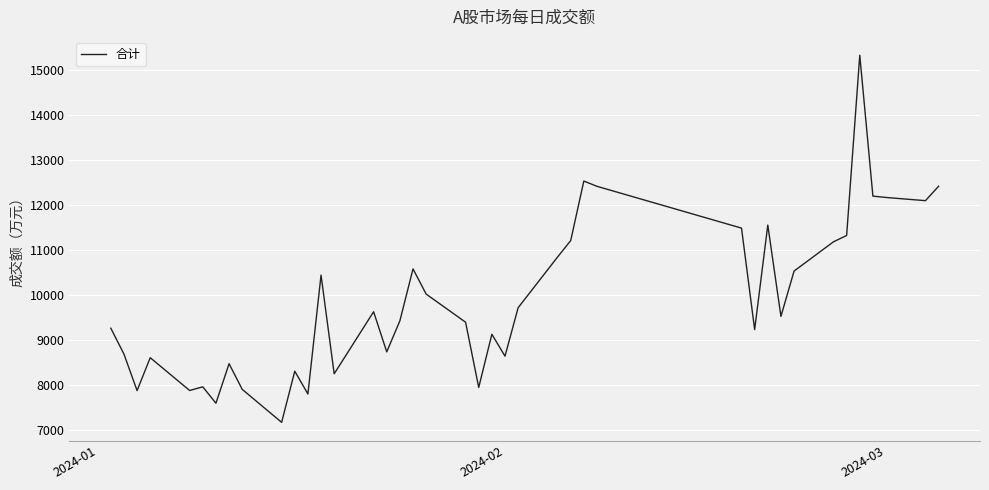

What is the greatest value displayed?

15321.1